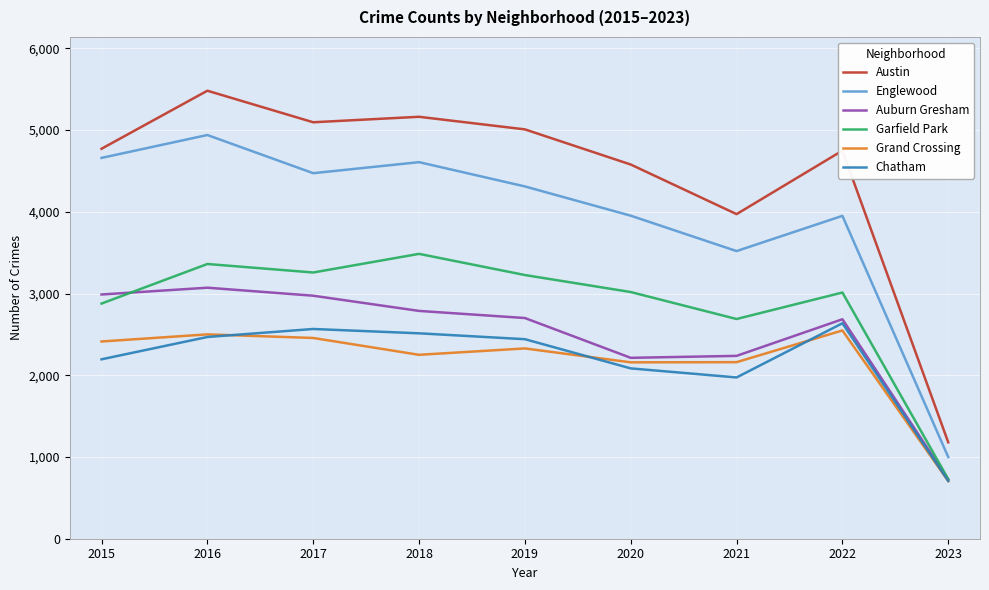

True or false: Austin has more than 0 interior local peaks.

True